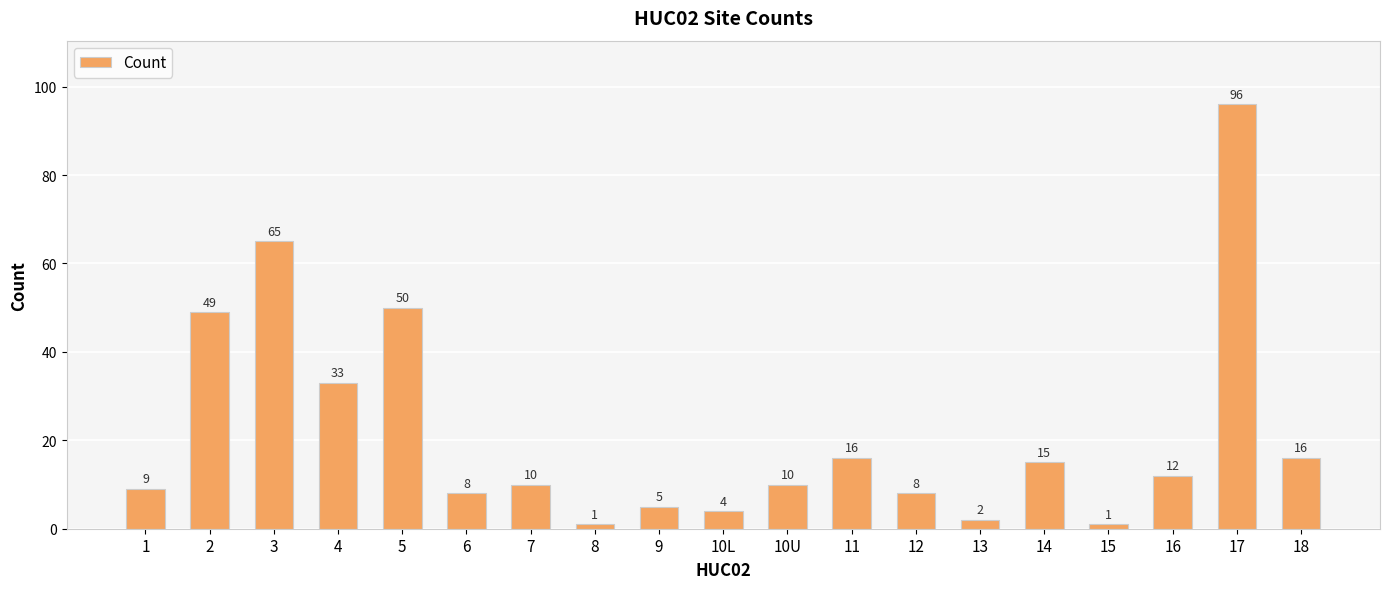

What is the ratio of the value at 8 to the value at 18?

0.1